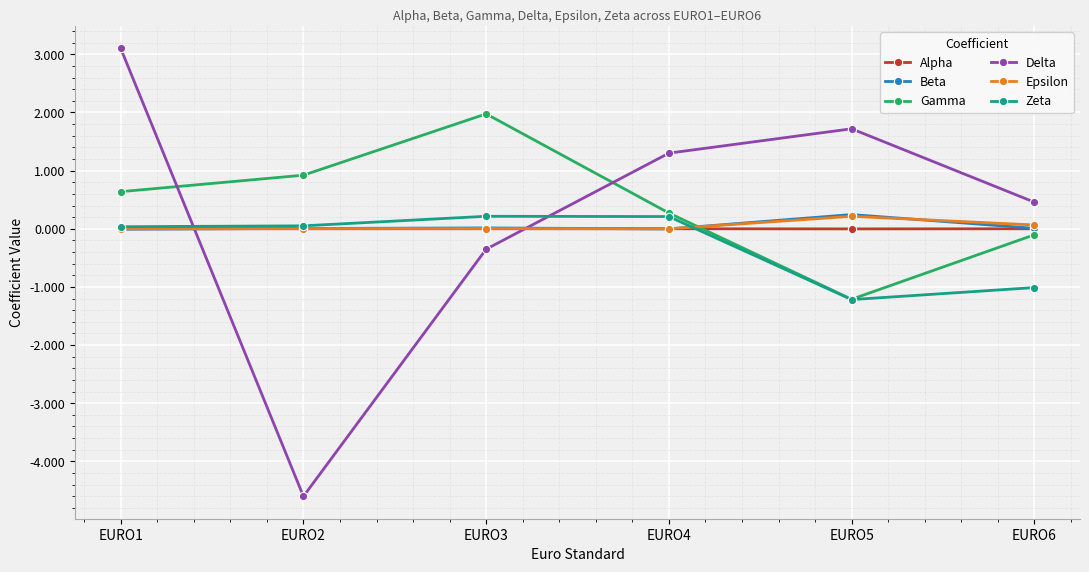

At which label does Delta reach its peak?

EURO1